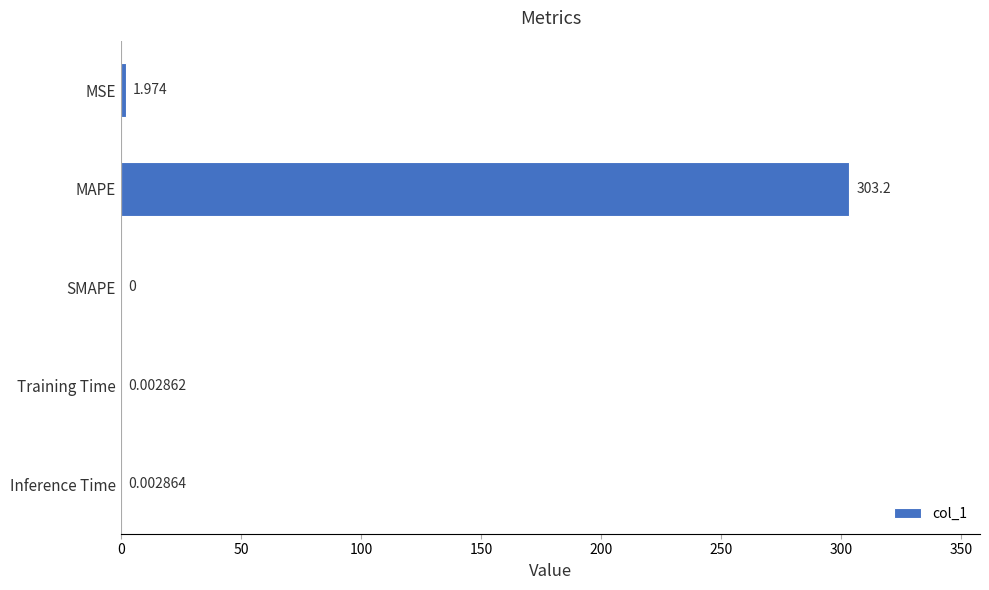

Are the bars horizontal?

Yes